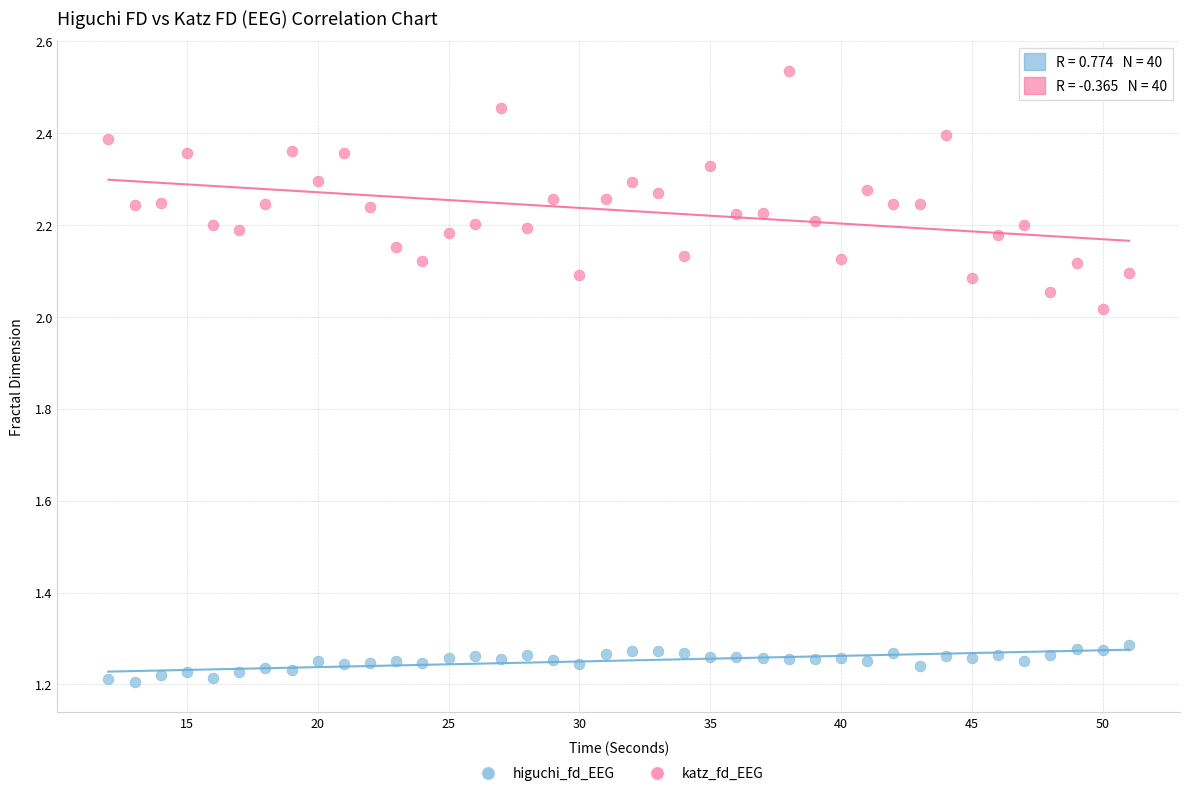

Which series has the largest Y range (max minus min)?

katz_fd_EEG